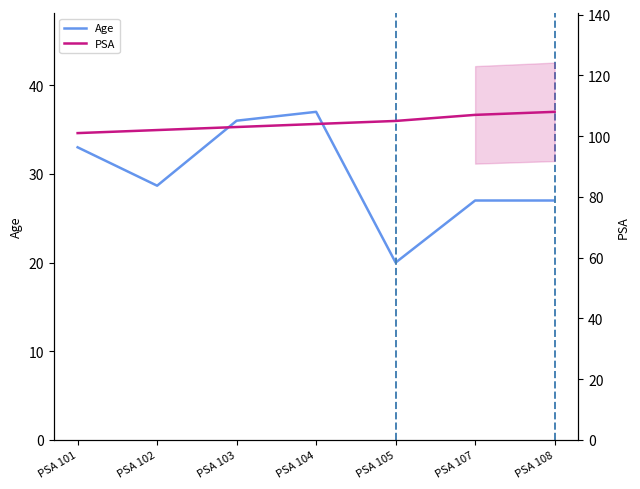

How many distinct data groups are displayed?

2